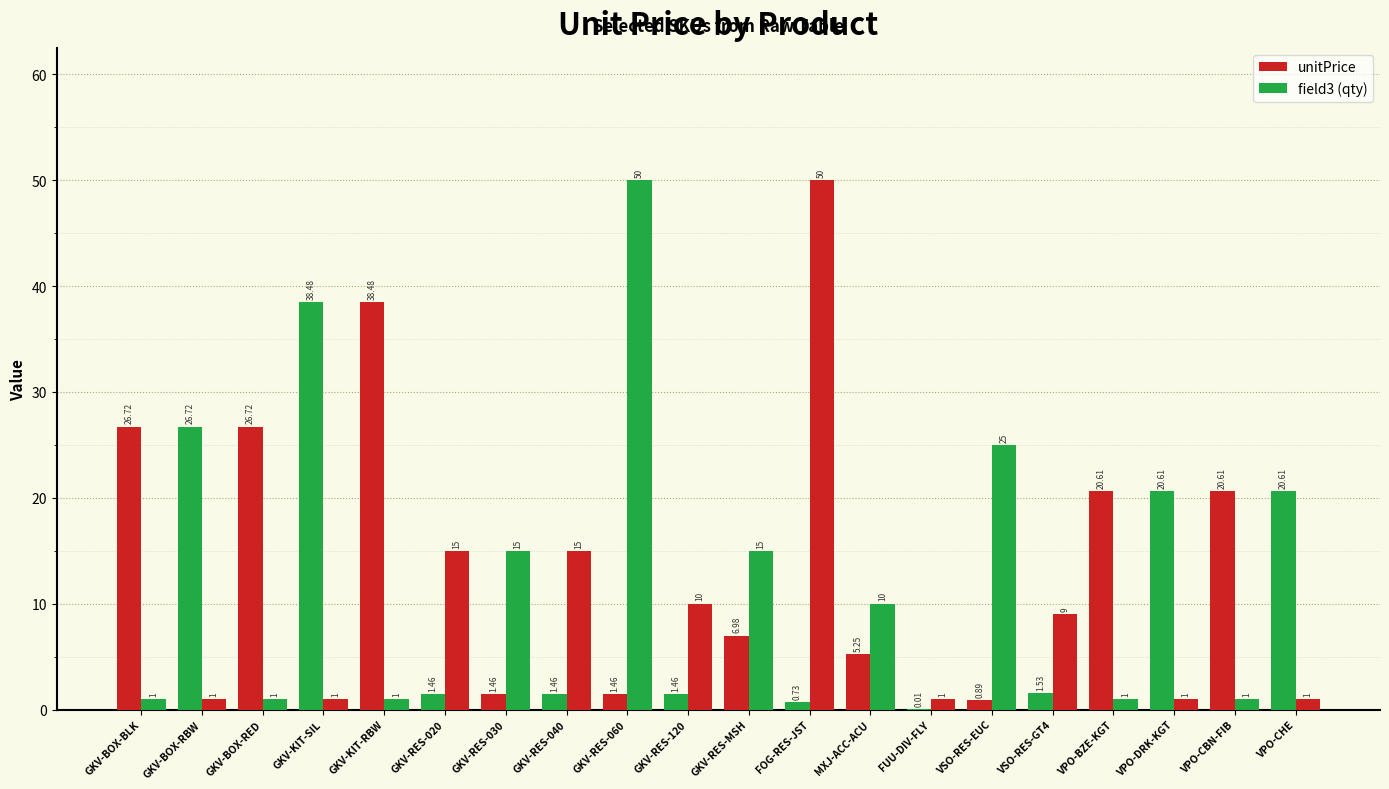

What is the difference between the maximum and minimum values in the field3 (qty) series?

49.0